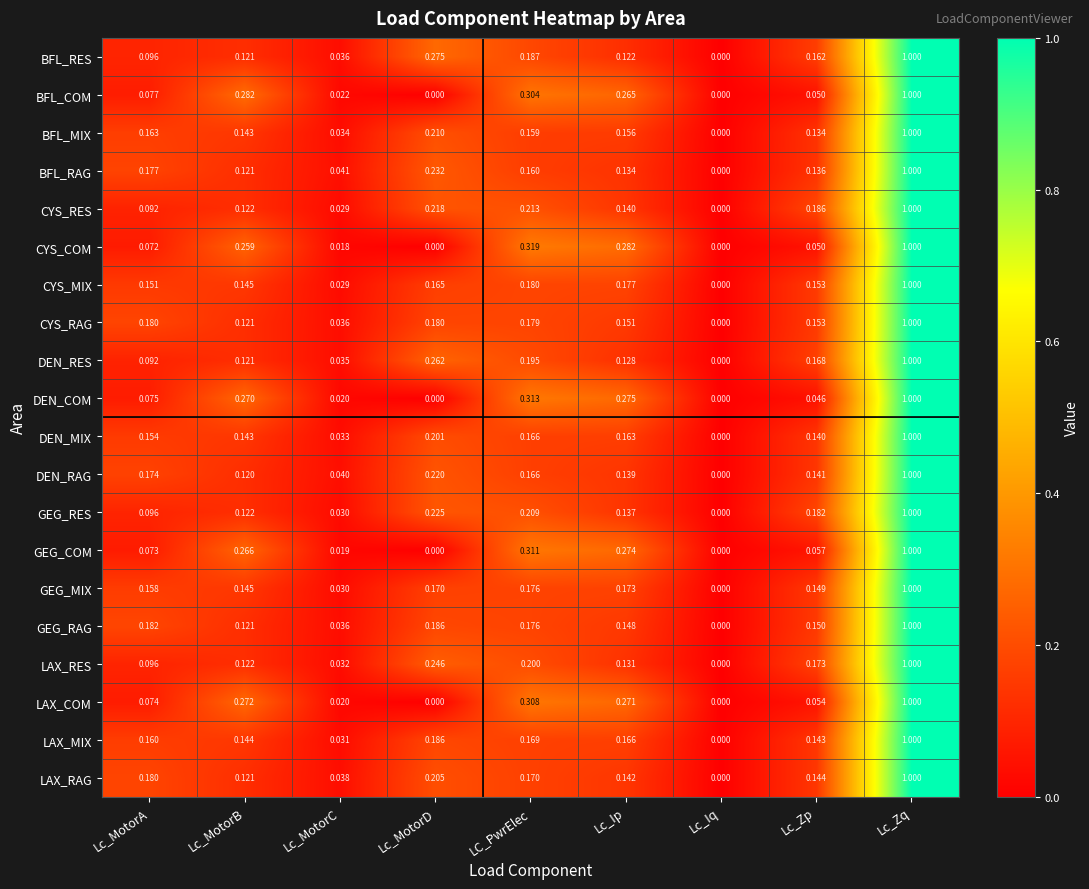

At which category is the sum across all series the highest?

Lc_Zq